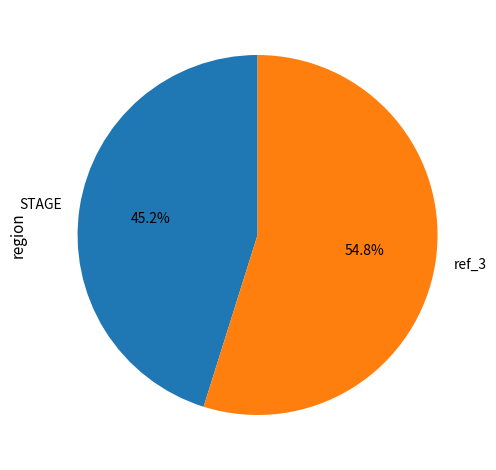

What percentage is the STAGE slice, to the nearest percent?

45%